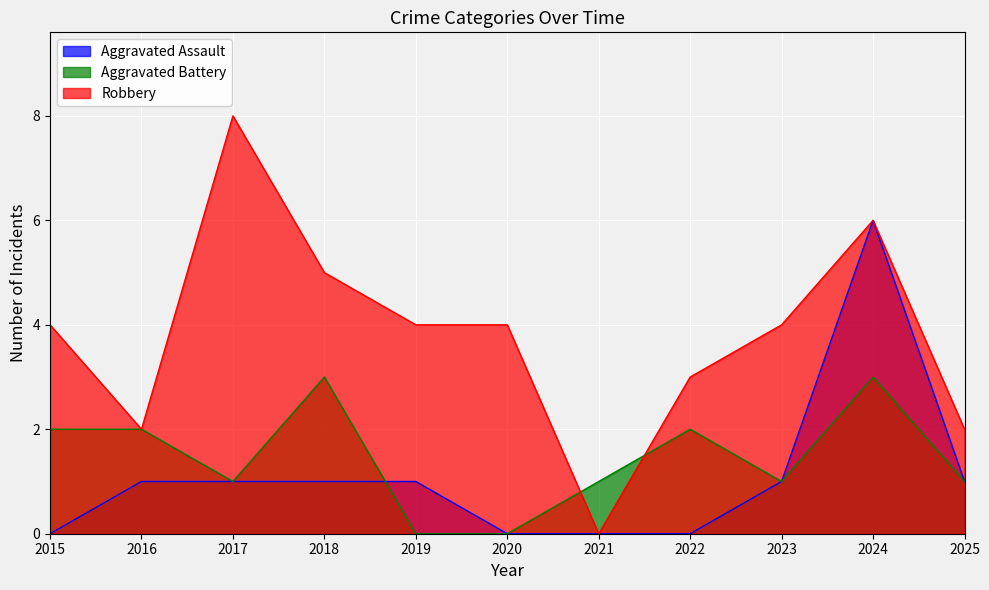

What is the difference between the maximum and minimum values in the Aggravated Assault series?

6